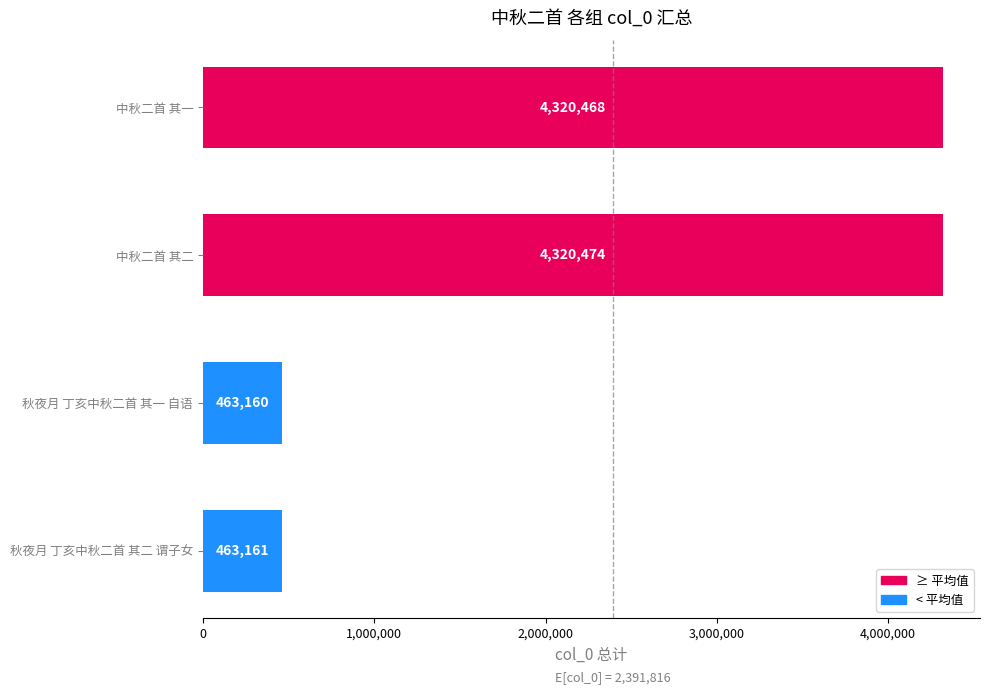

What is the sum of the values at 中秋二首 其二 and 中秋二首 其一?

8640942